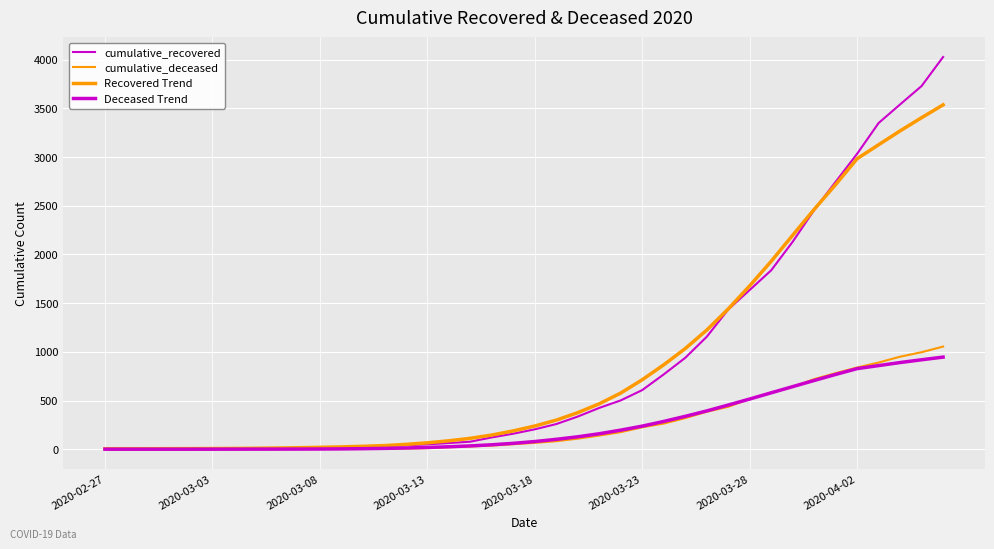

Rank the series by their maximum value, from lowest to highest.

Deceased Trend, cumulative_deceased, Recovered Trend, cumulative_recovered